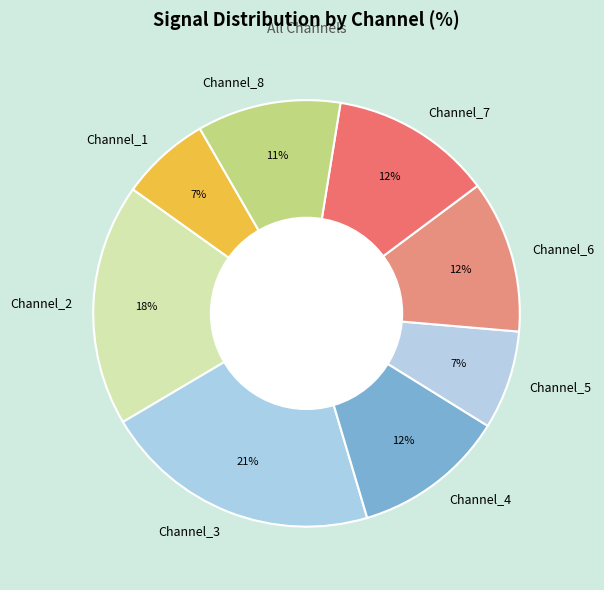

Is it true that Channel_2 is 11% of the pie?

False